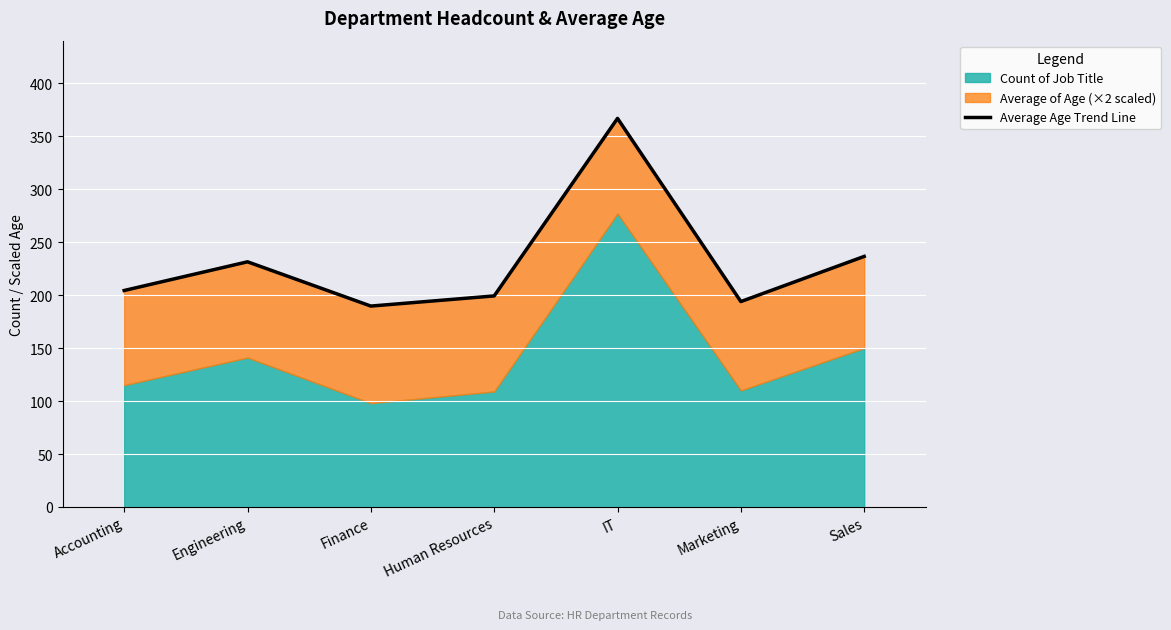

The chart shows a value of 189.6 at Finance. True or false?

True